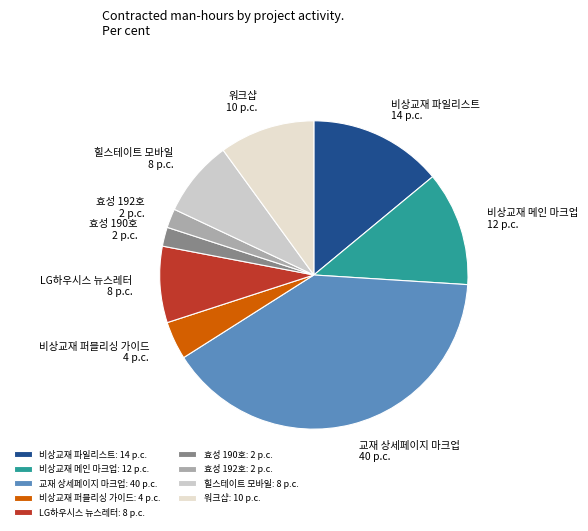

Between 비상교재 파일리스트 and 비상교재 퍼블리싱 가이드, which is larger?

비상교재 파일리스트